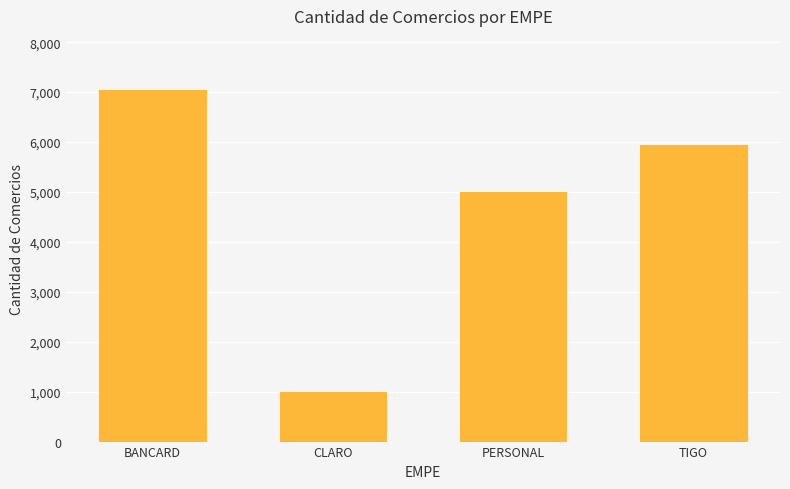

What is the difference between the second highest and second lowest values?

943